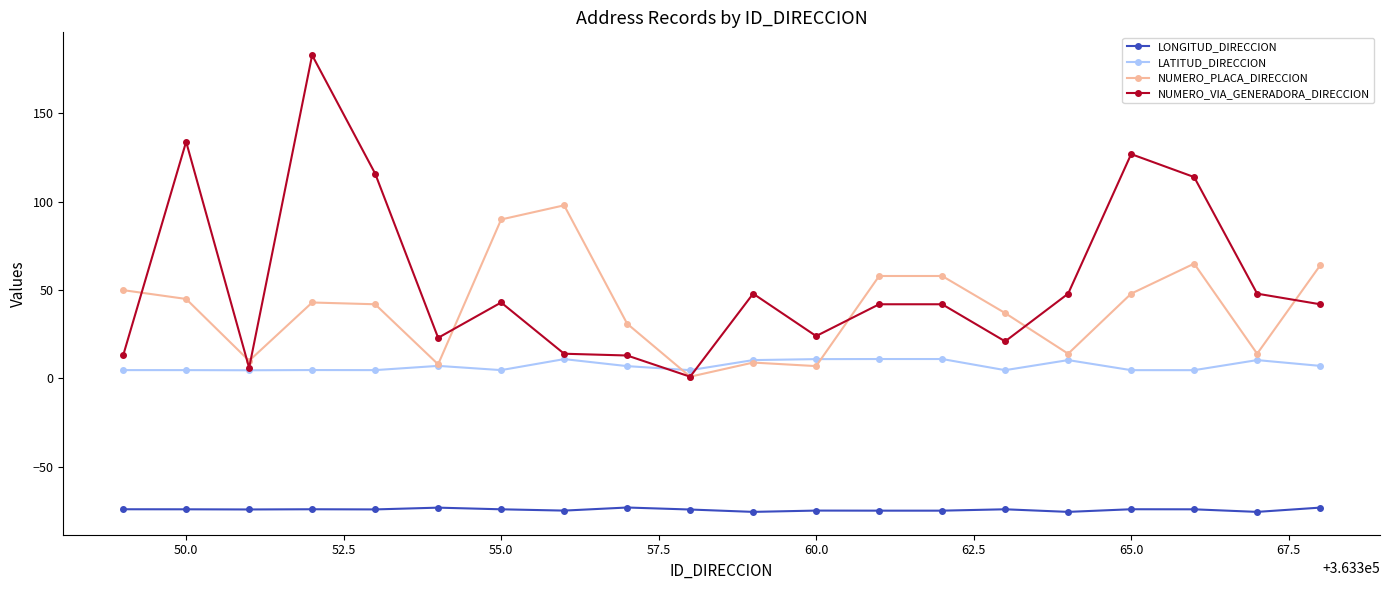

At how many categories does at least one series exceed 74?

7